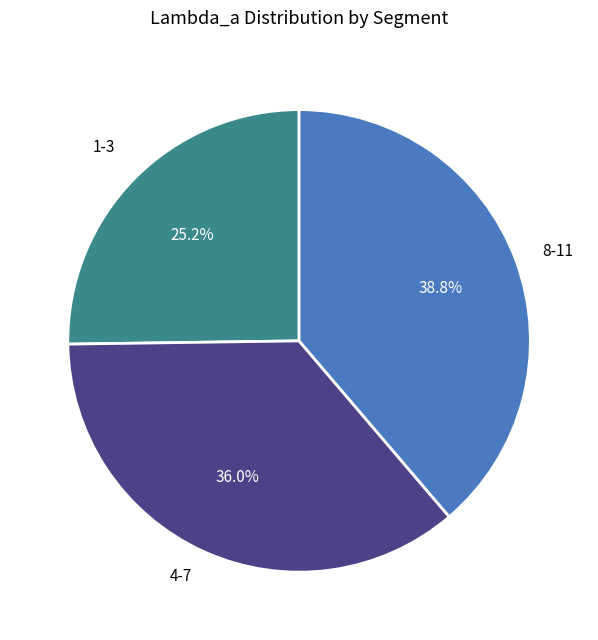

Rank the categories by value from lowest to highest.

1-3, 4-7, 8-11